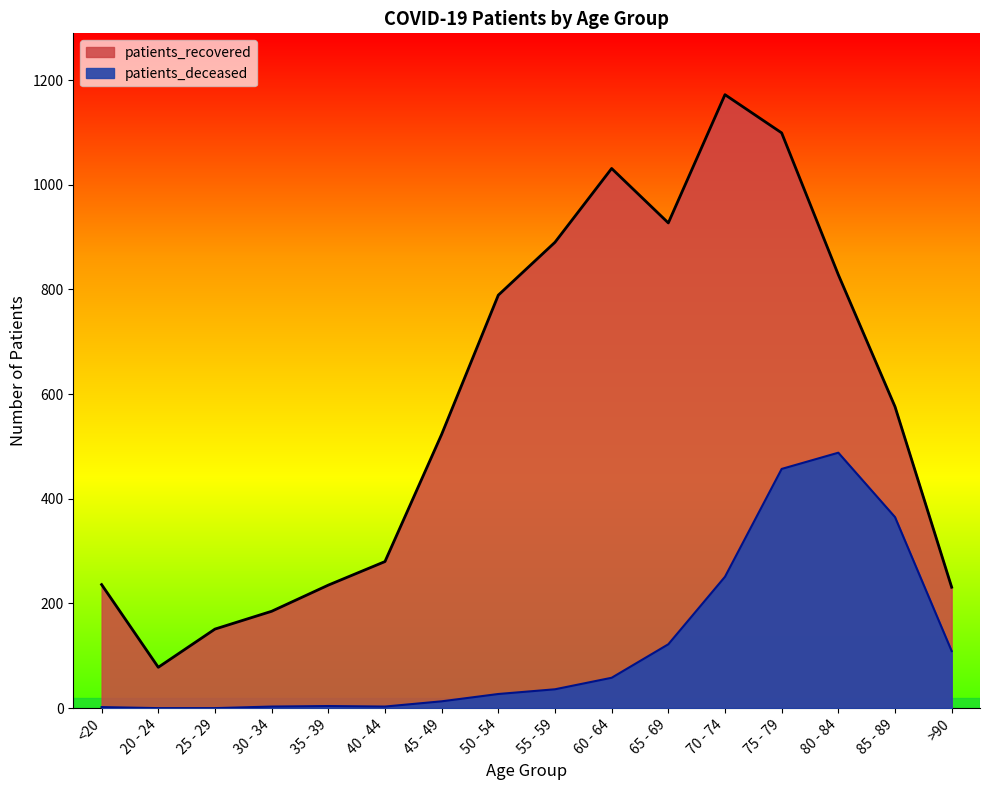

Between 65 - 69 and >90, which is larger?

65 - 69